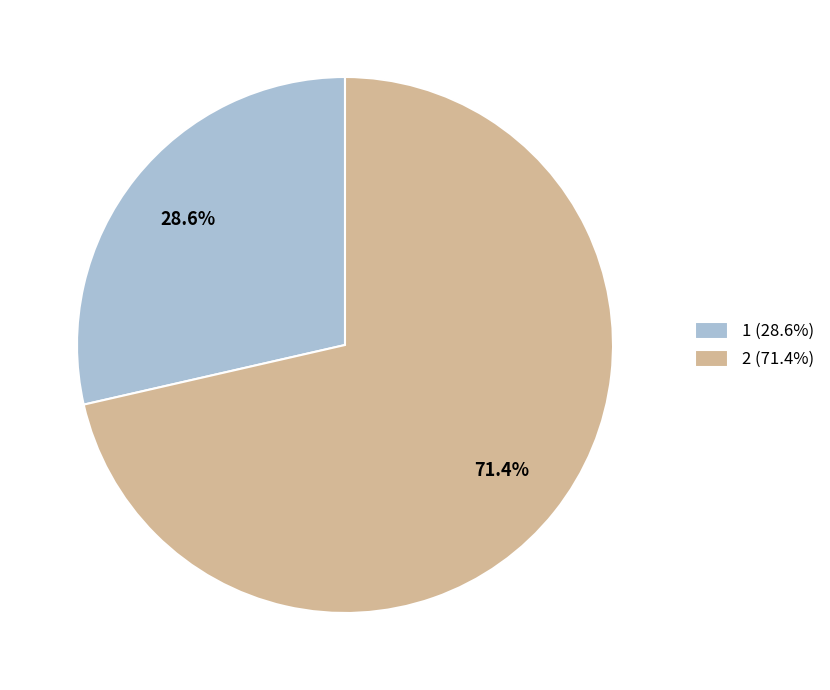

Which category has the biggest portion of the pie?

2